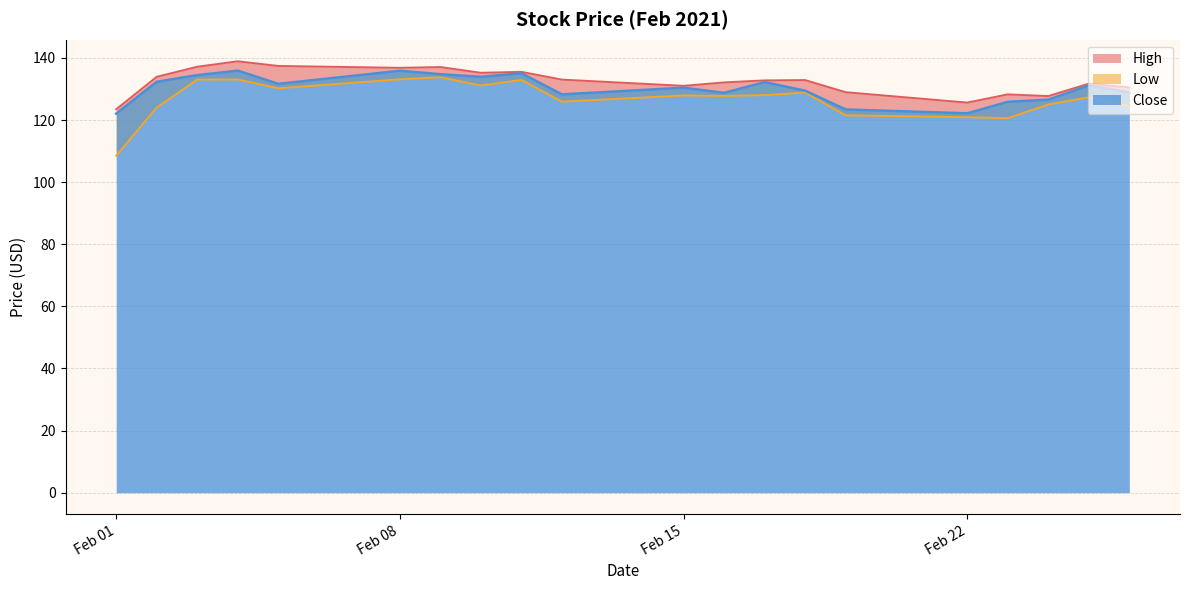

The value of High at Feb 08 is 136.8. True or false?

True